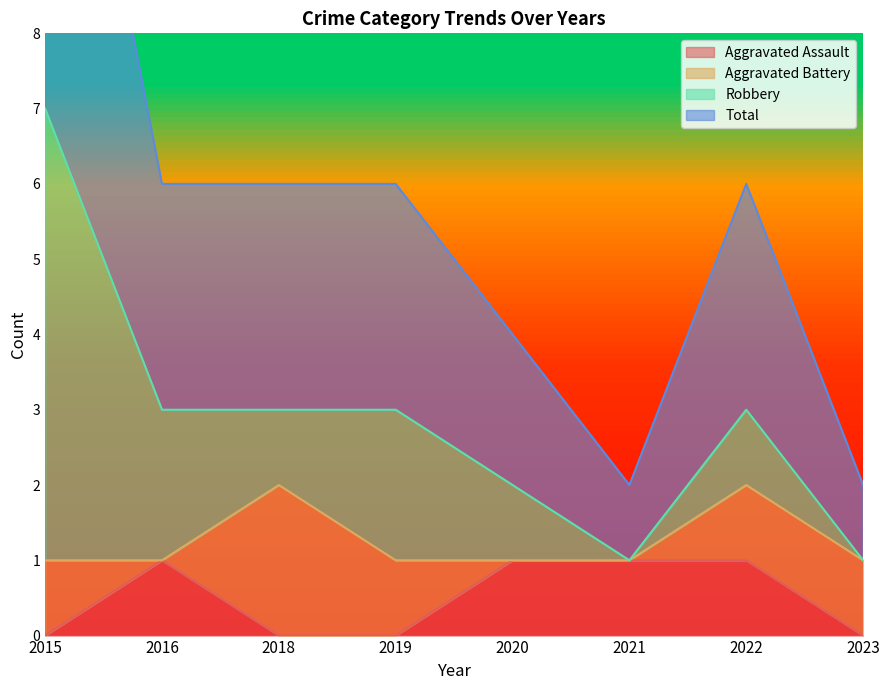

What is the difference between the second highest and second lowest values in the Aggravated Assault series?

1